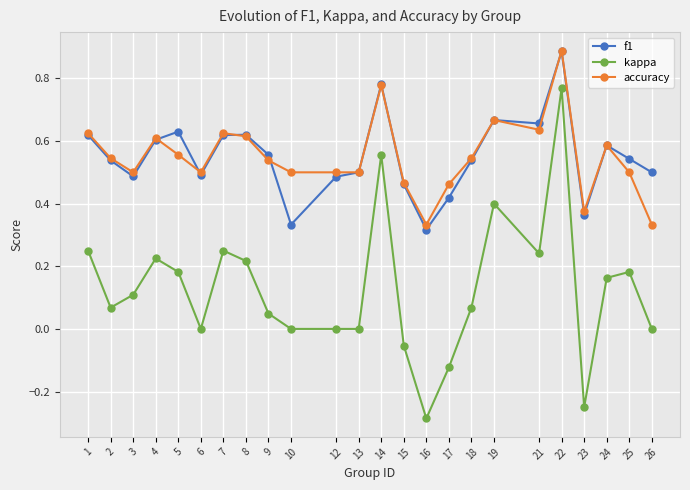

At how many categories does at least one series exceed 0?

24